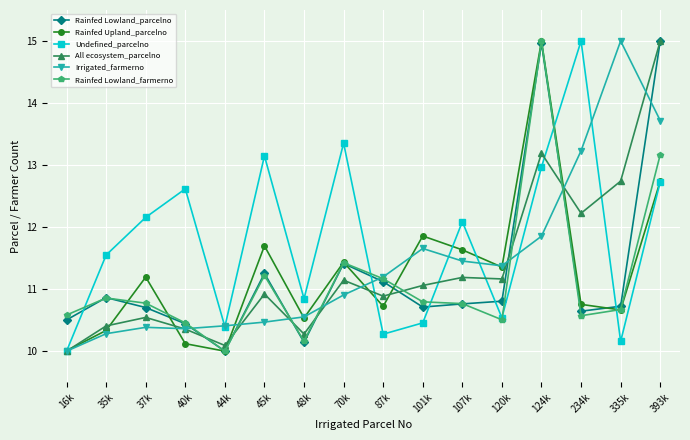

At which label is Undefined_parcelno closest to 12?

107k